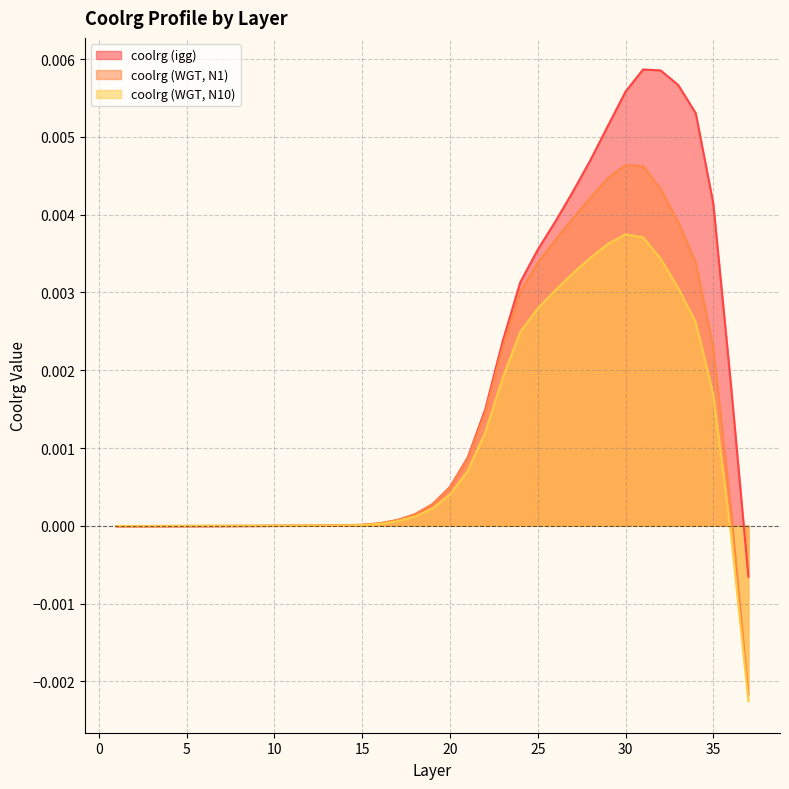

Does the chart have visible grid lines?

Yes